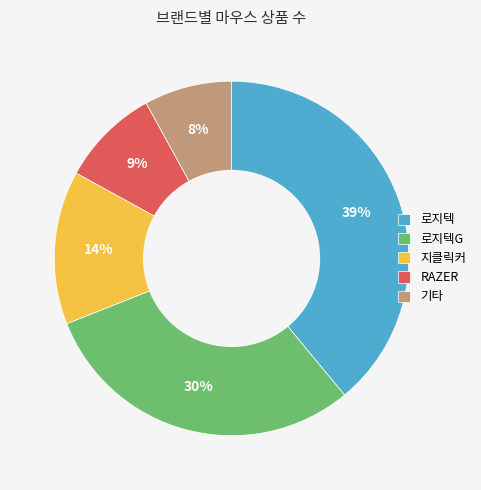

Approximately how many times larger is the value at RAZER compared to 지클릭커?

0.6